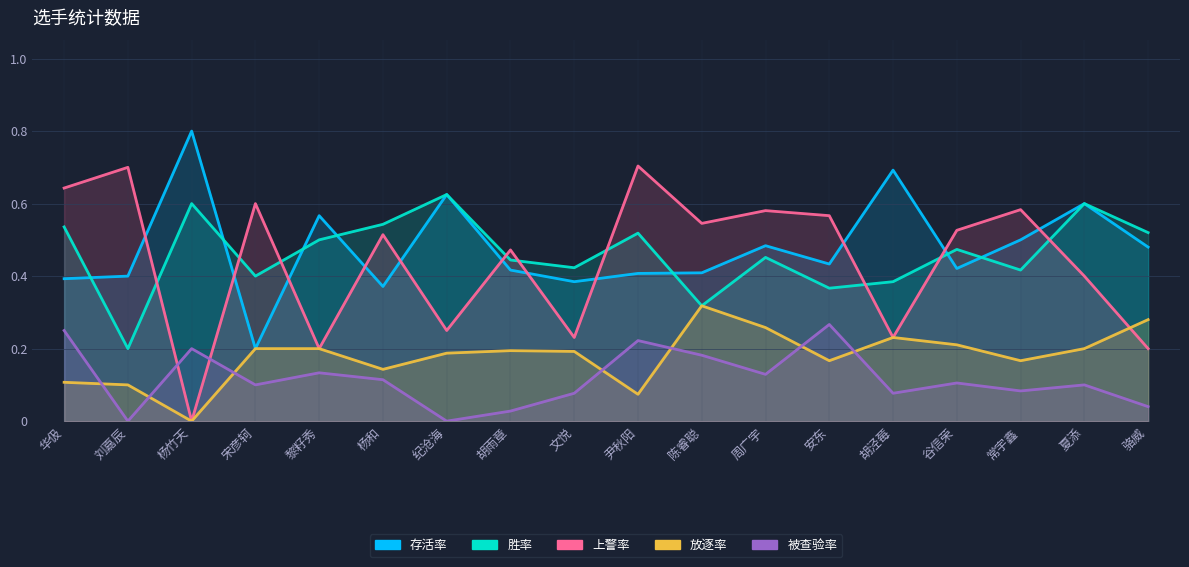

What are all the series names shown in the legend?

存活率, 胜率, 上警率, 放逐率, 被查验率